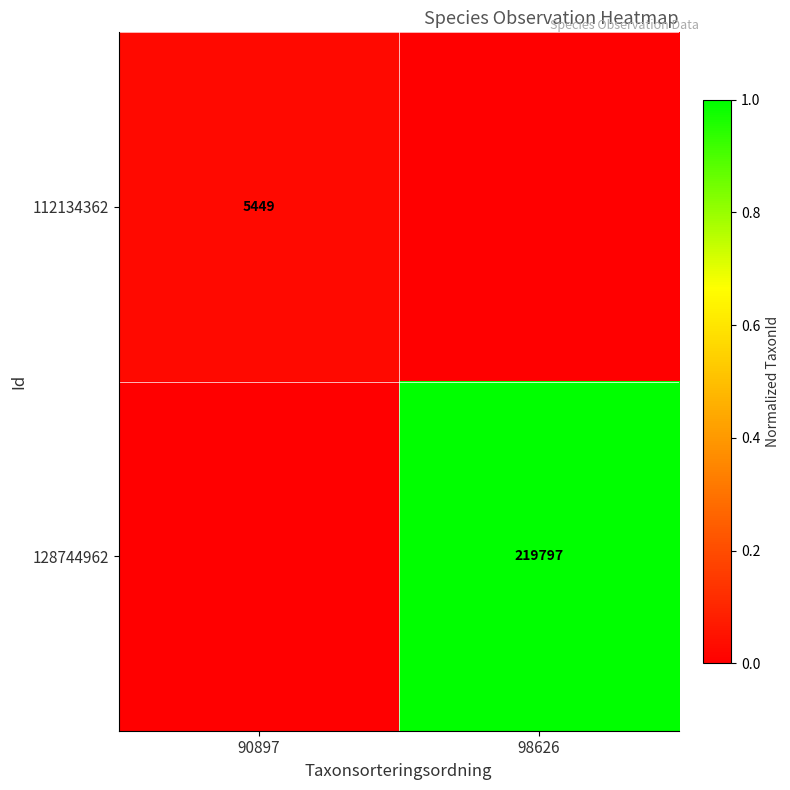

True or false: 128744962 has a value of 219797 at 98626.

True